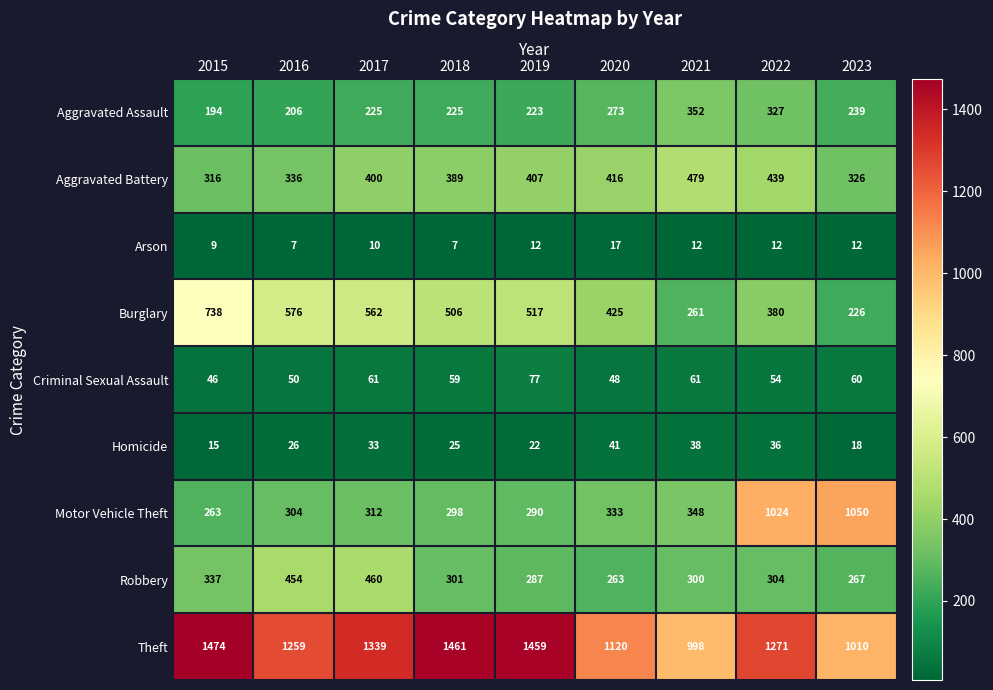

What is the maximum value for Theft?

1474